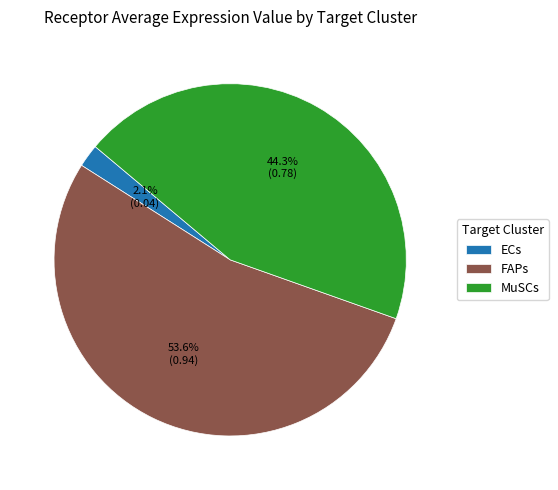

Count the number of slices in the pie.

3